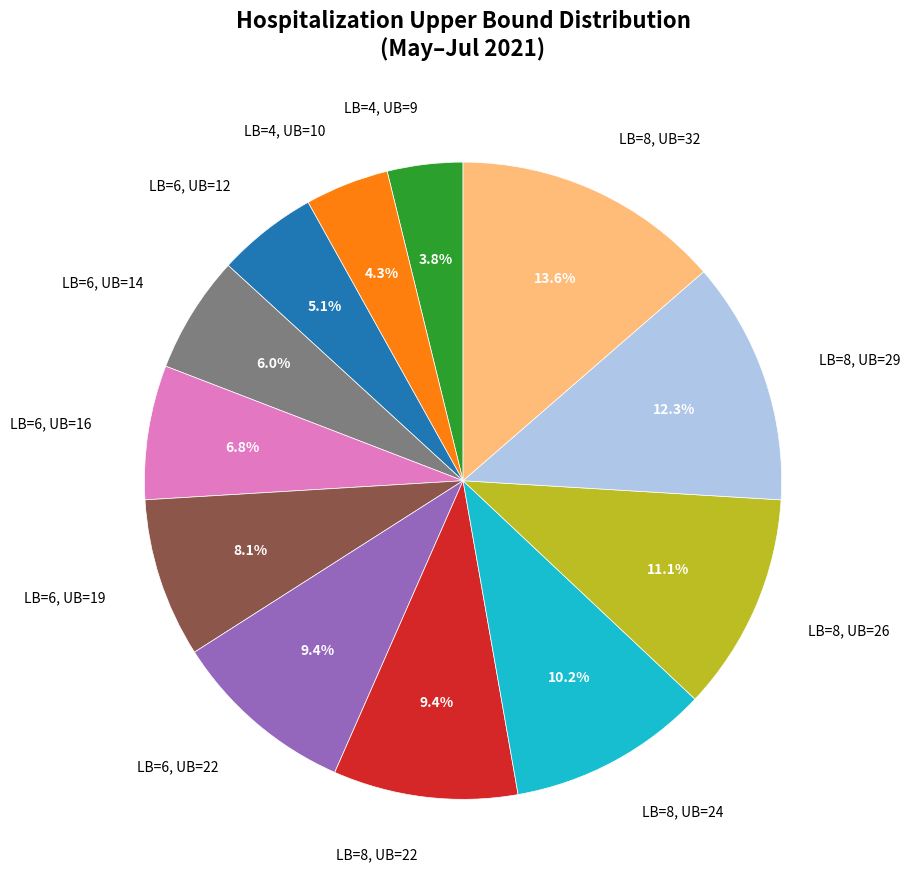

Is there a majority slice in this chart?

No